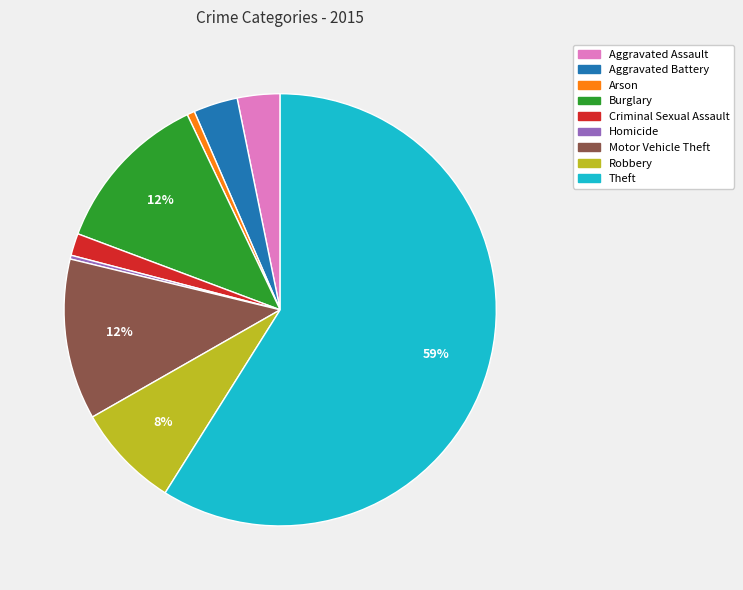

What is the ratio of the value at Arson to the value at Homicide?

2.0